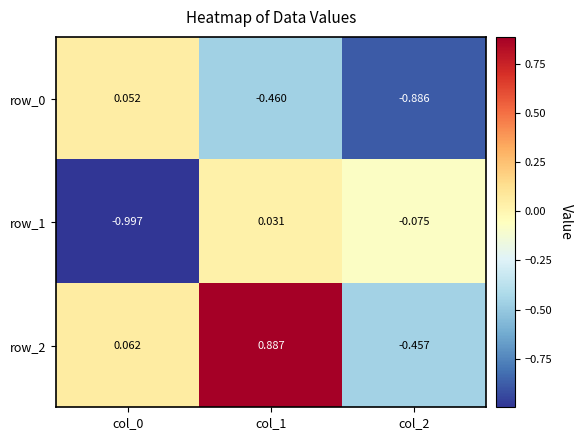

Is the value of row_2 at col_2 greater than the value of row_0 at col_0?

No